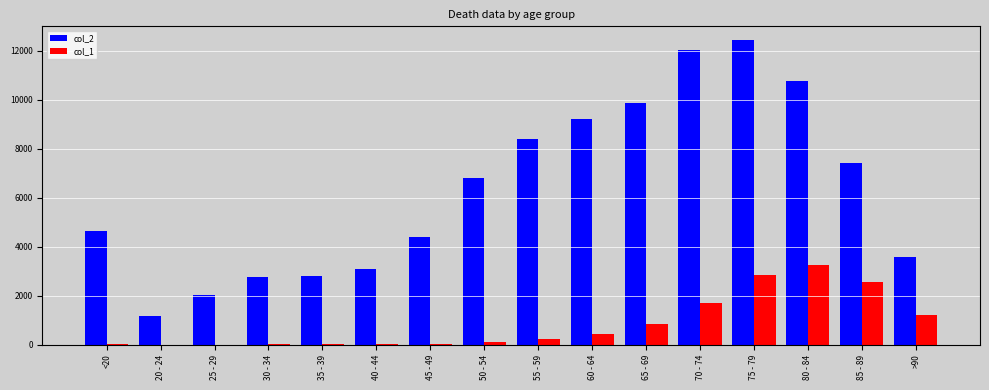

How many groups of bars are there?

16